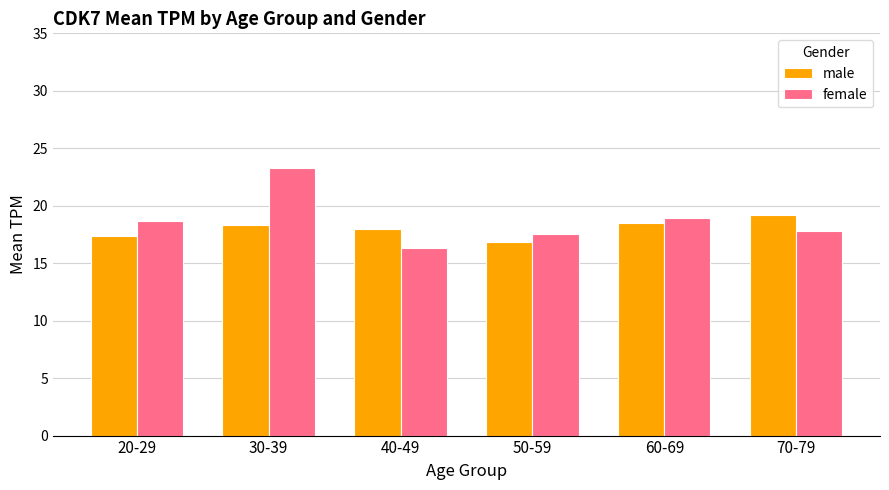

True or false: female has a value of 30.1 at 70-79.

False